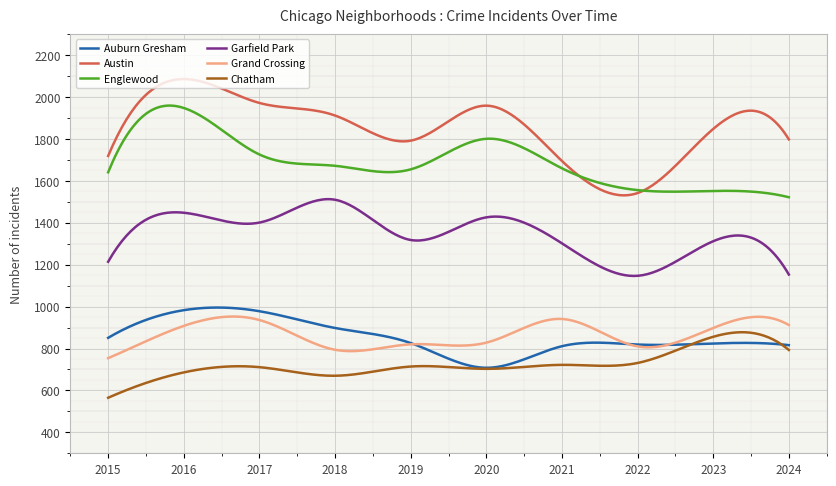

In Austin, how many points are lower than both neighbors (excluding endpoints)?

2